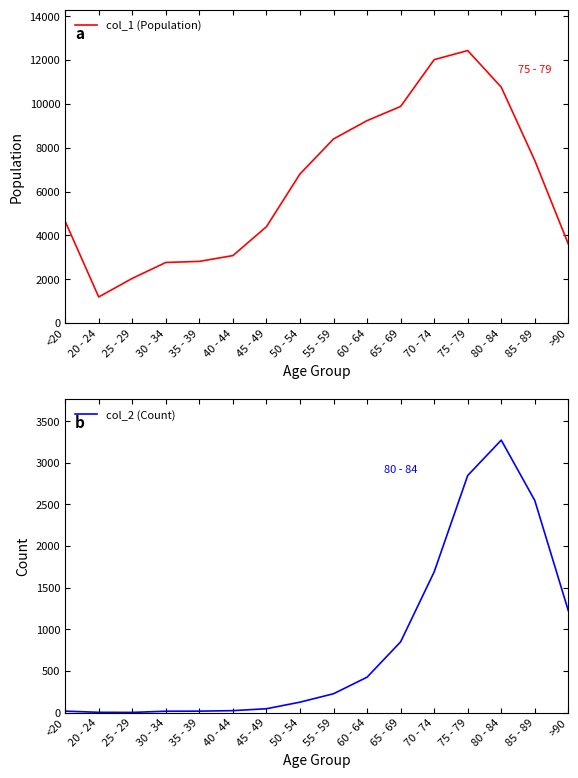

At which category does col_2 (Count) reach its first local valley?

25 - 29